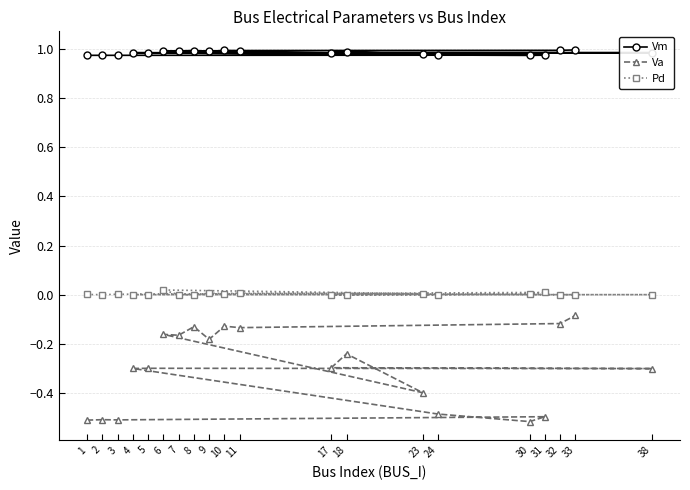

What is the sum of the Va values at 9 and 38?

-0.5